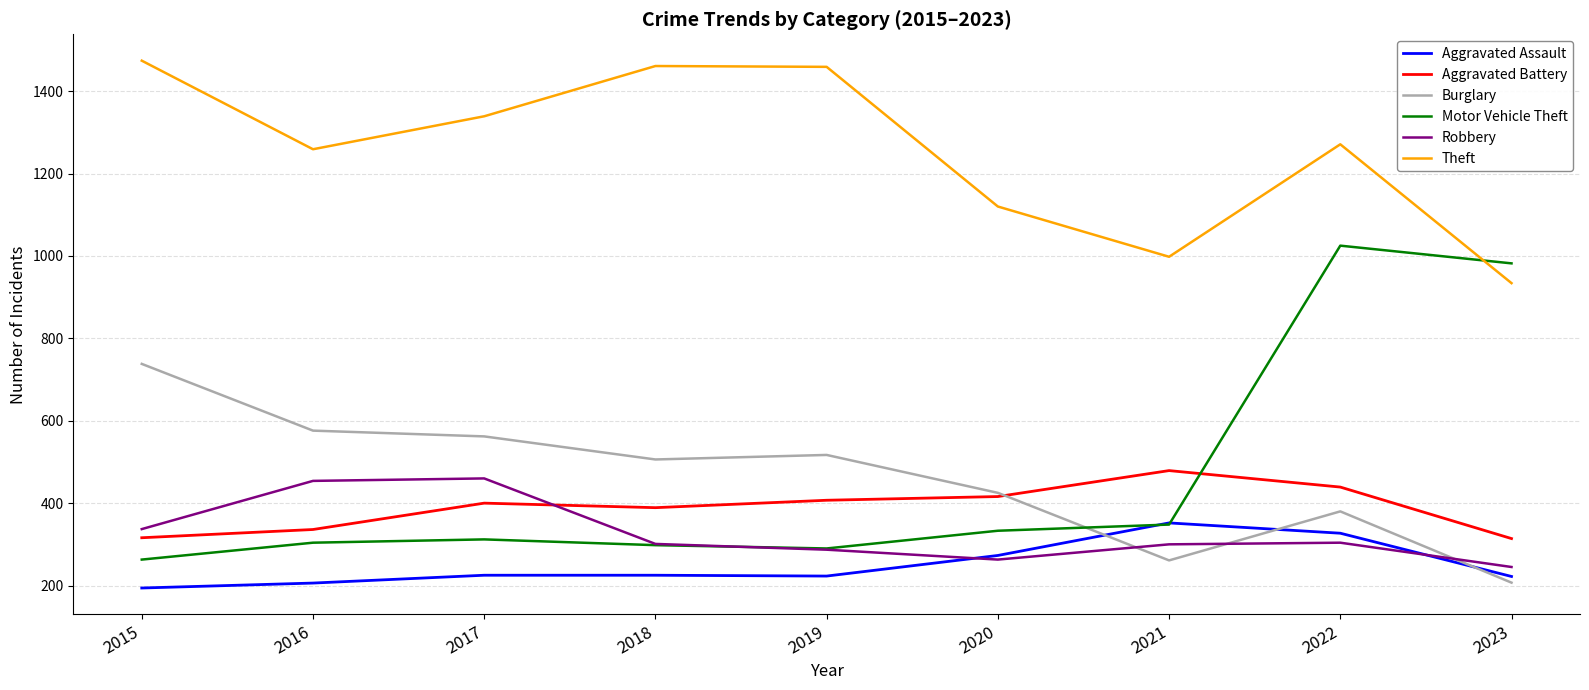

What is the difference between the highest and lowest values at 2015?

1280